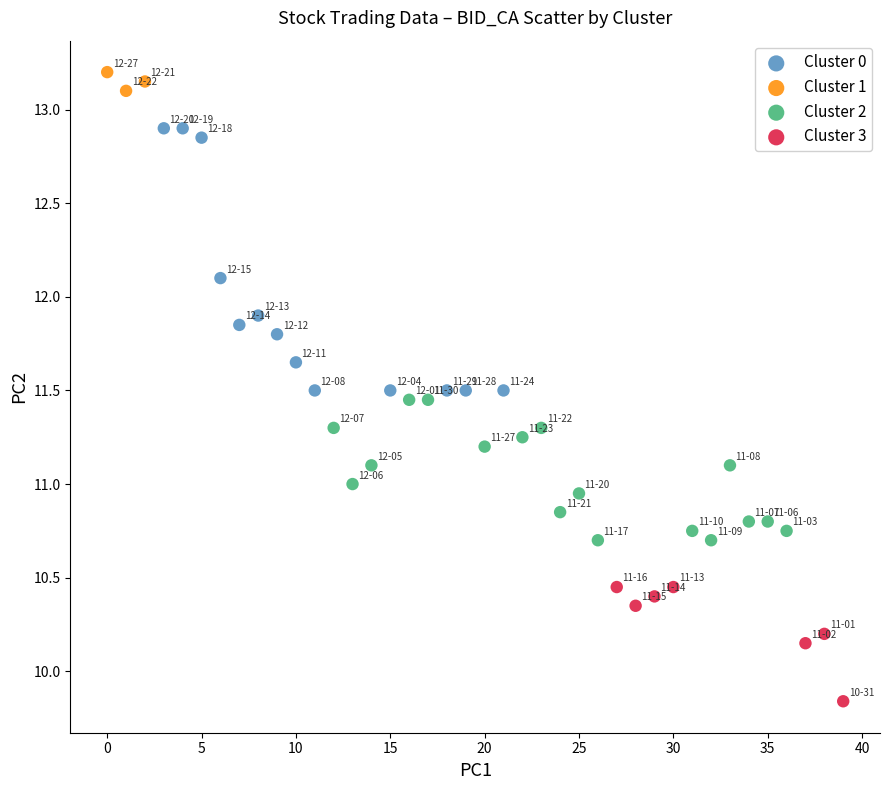

Which series contains the lowest Y value?

Cluster 3